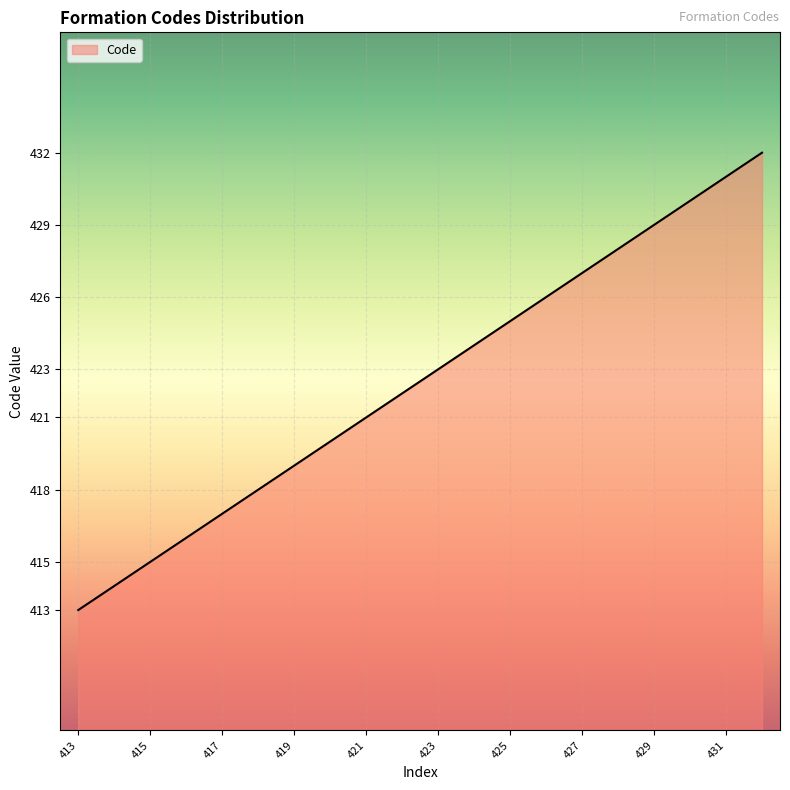

What is the greatest value displayed?

432